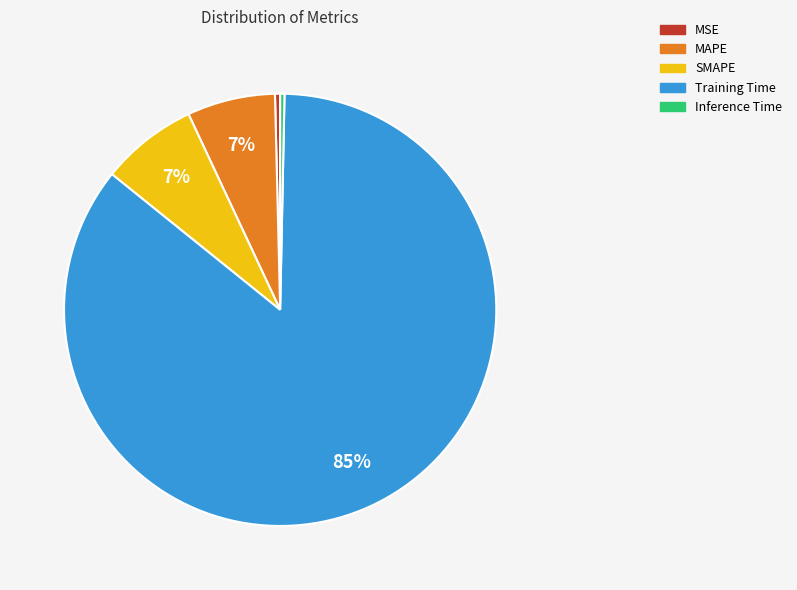

Combined, do SMAPE and MSE account for over 50%?

No